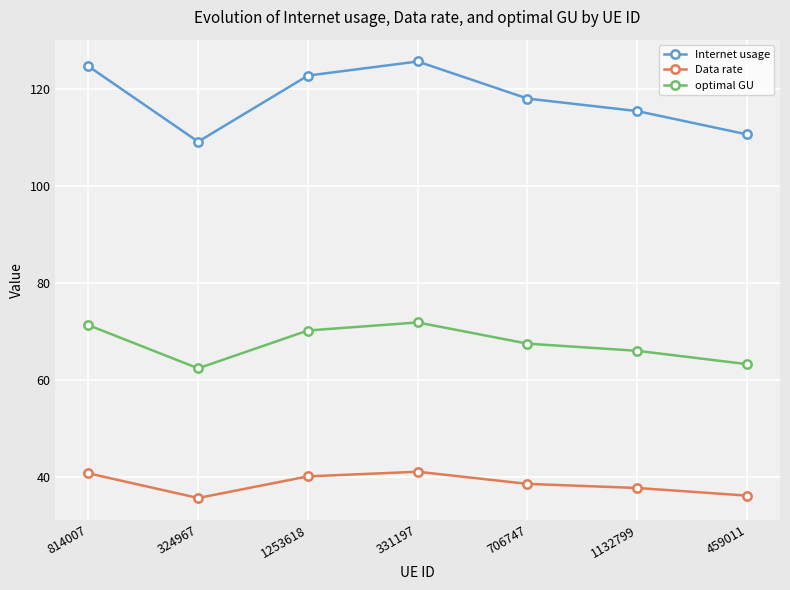

Which category has the lowest value in the Internet usage series?

324967